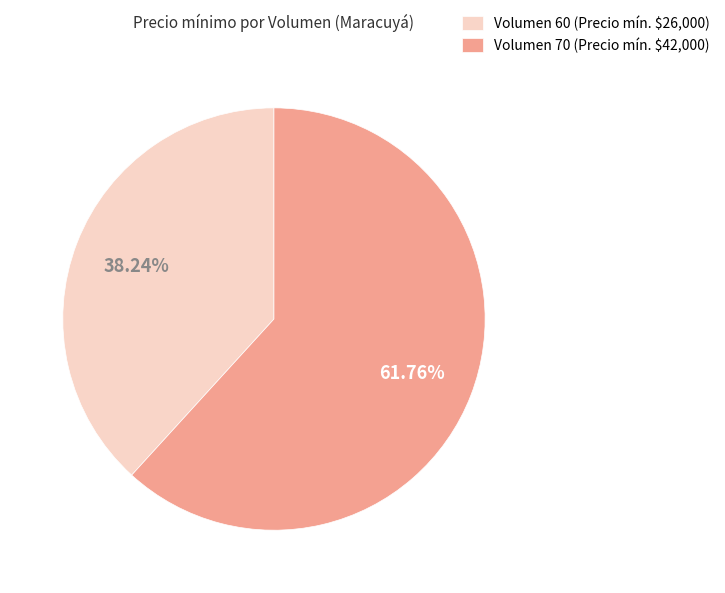

To the nearest percent, what is the difference between the largest and smallest slice percentages?

24%